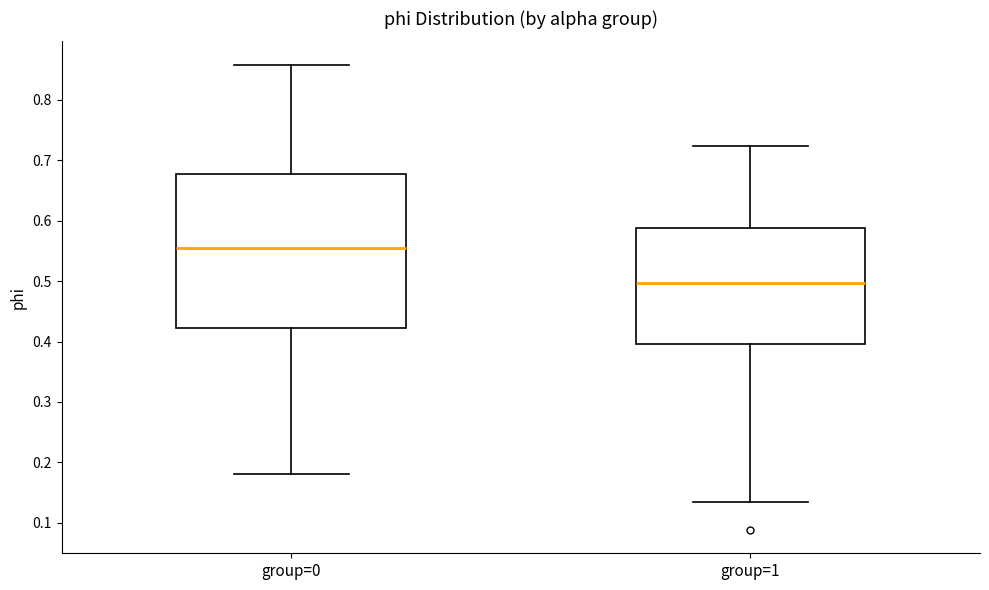

Which box's median line is the highest?

group=0